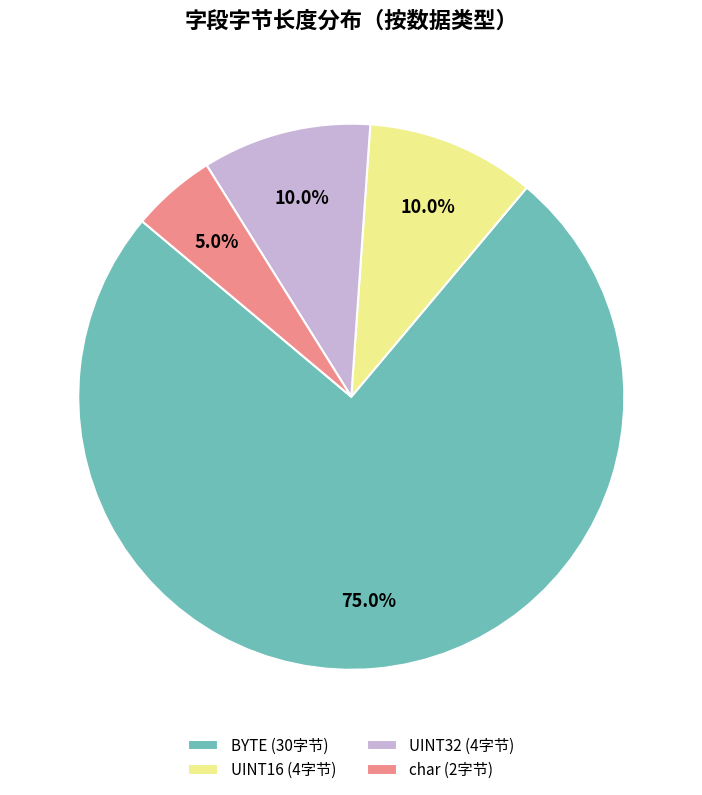

Combined, do BYTE (30字节) and char (2字节) account for over 50%?

Yes